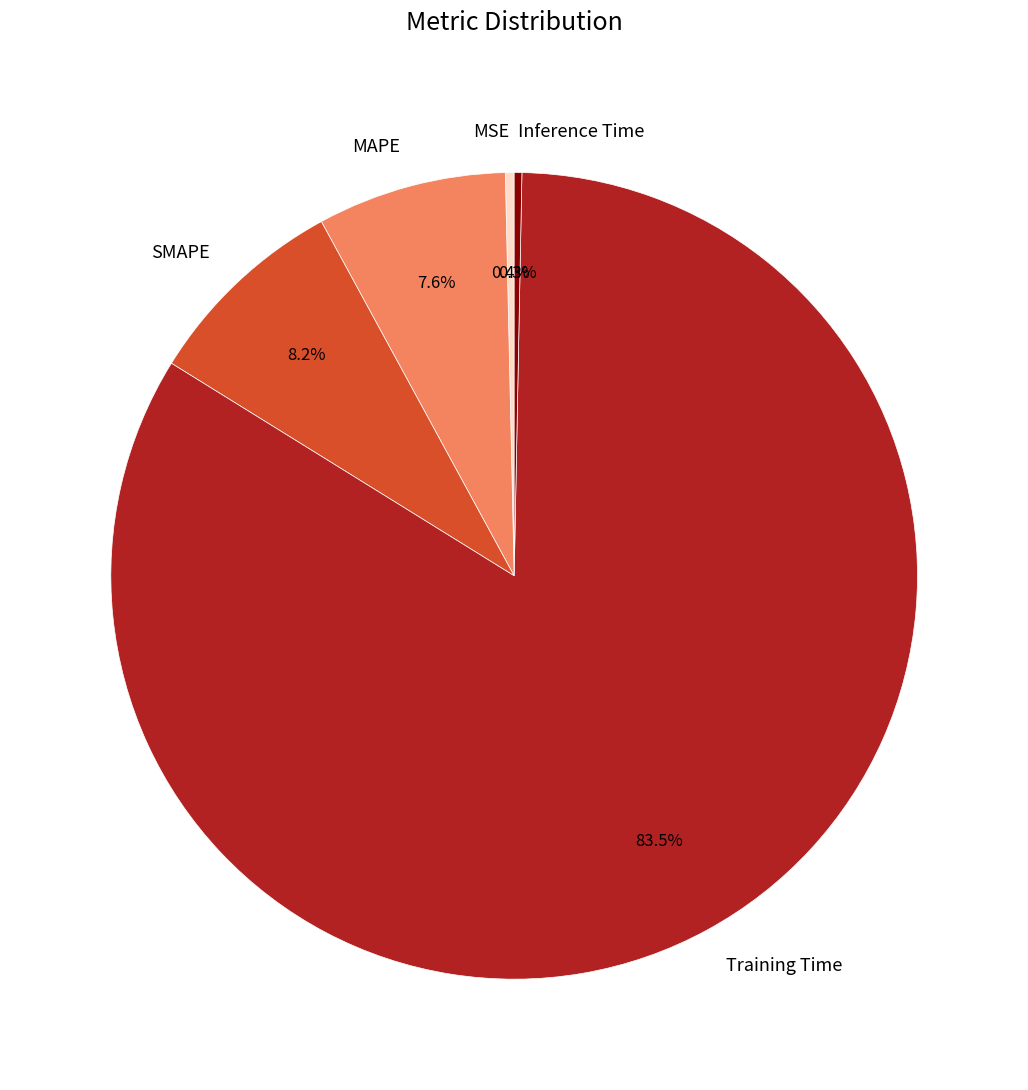

To the nearest percent, what is the combined percentage of SMAPE and MAPE?

16%